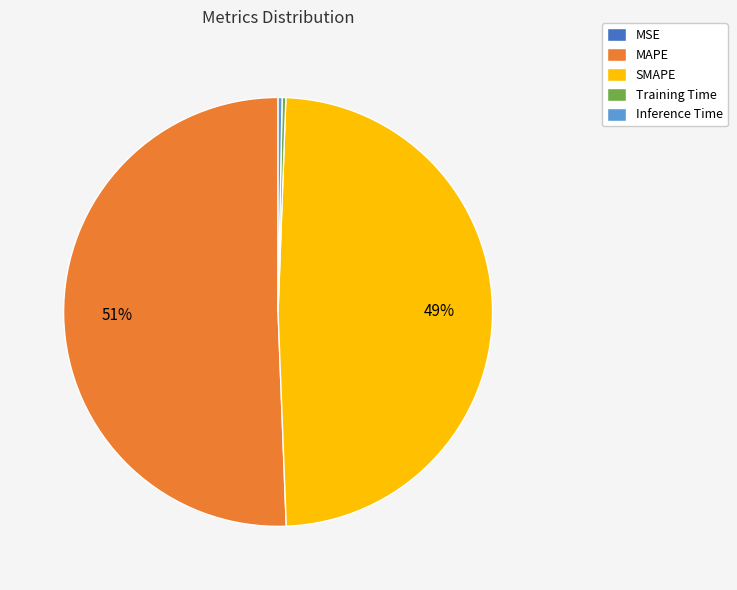

Between MAPE and Inference Time, which is larger?

MAPE